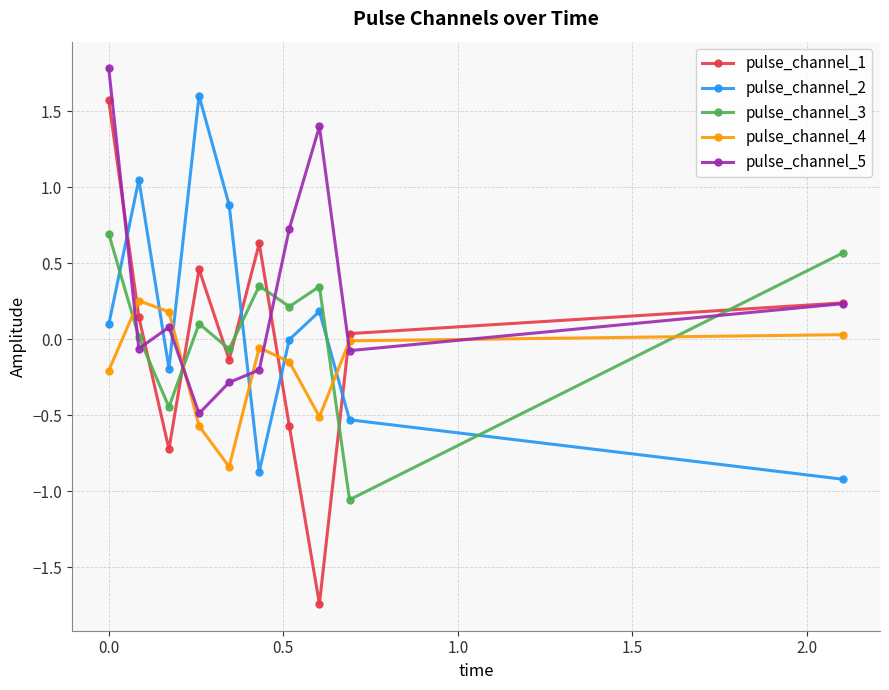

How many categories are shown in the chart?

10